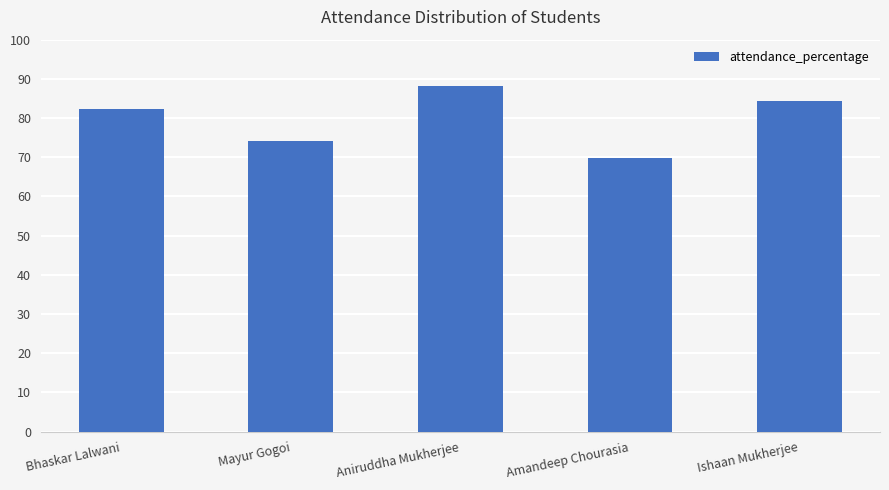

The chart shows a value of 82.2 at Bhaskar Lalwani. True or false?

True